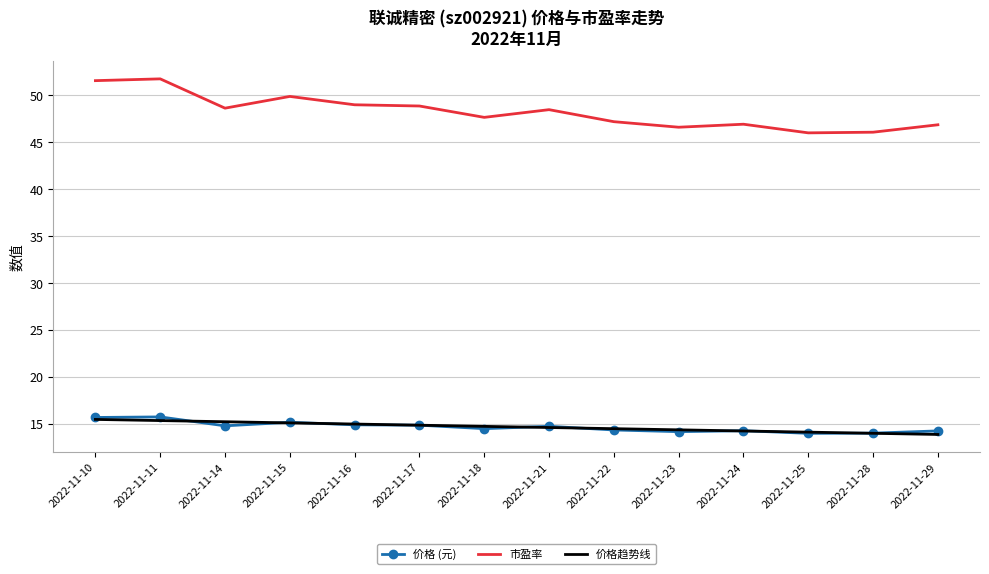

The value of 价格趋势线 at 2022-11-18 is 9.9. True or false?

False